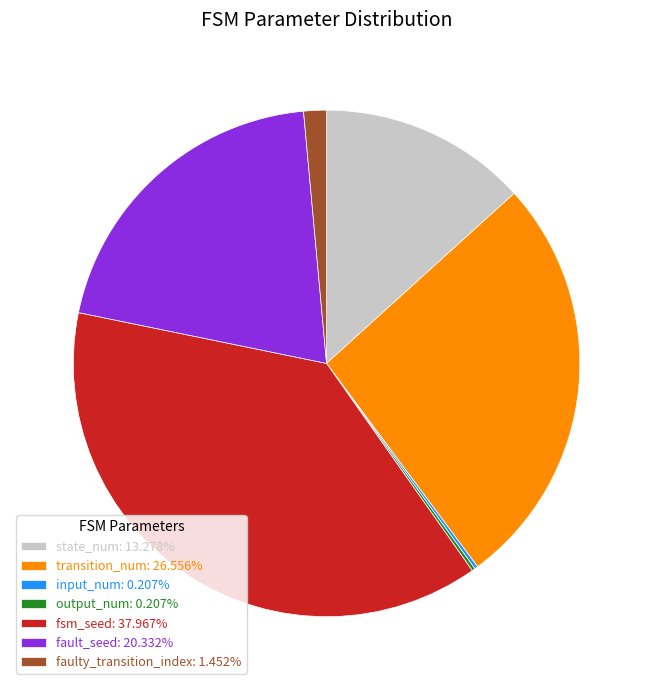

Is faulty_transition_index: 1.452% the majority of the pie?

No